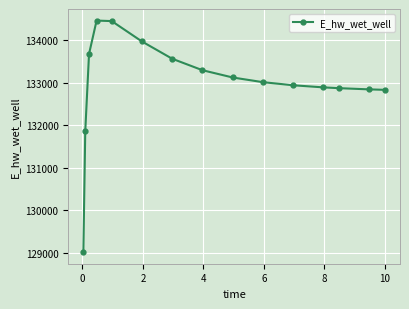

What is the difference between the maximum and second lowest values?

2609.4